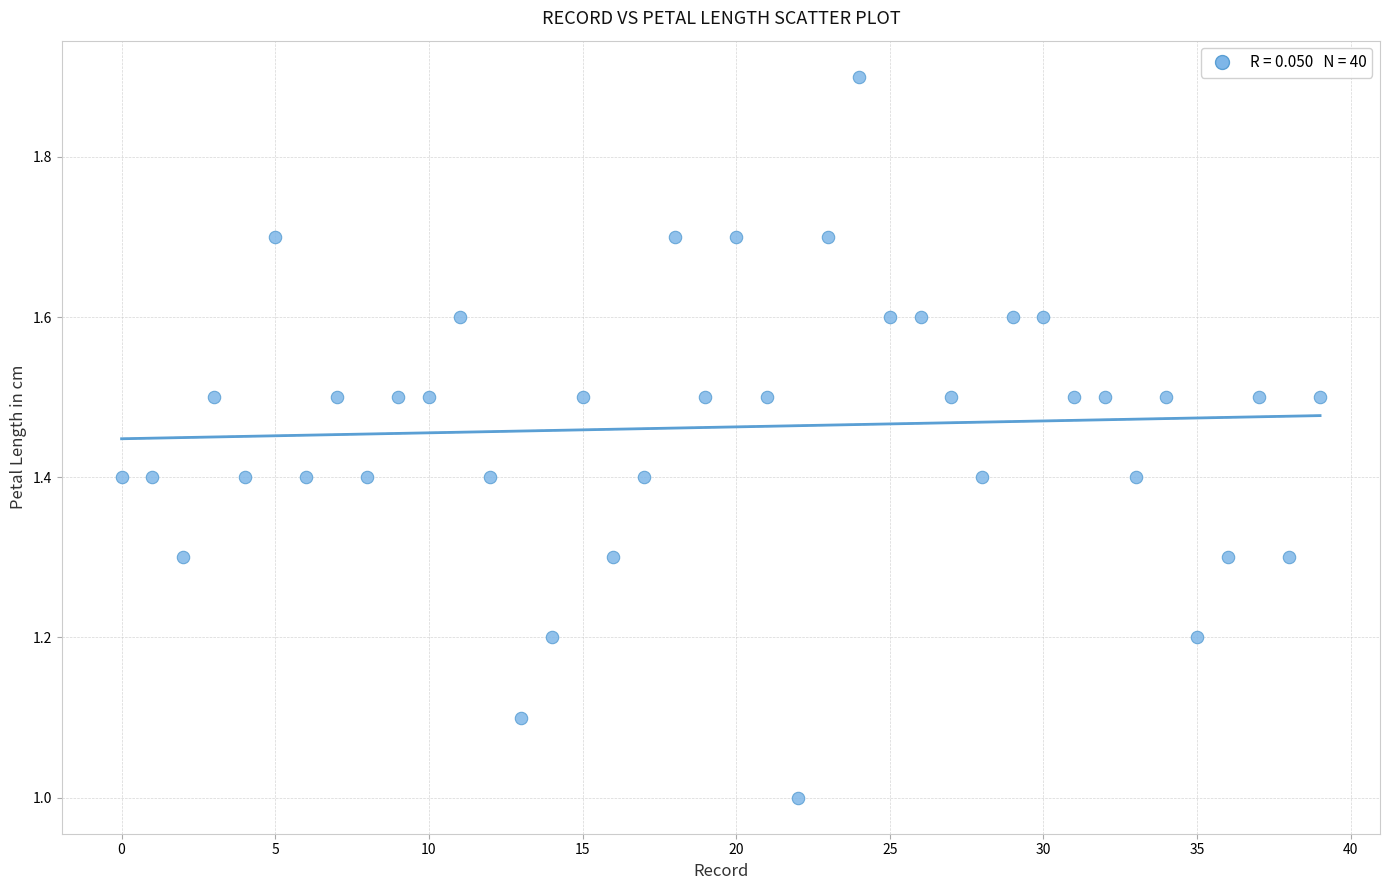

What is the range of Y values (max minus min)?

0.9